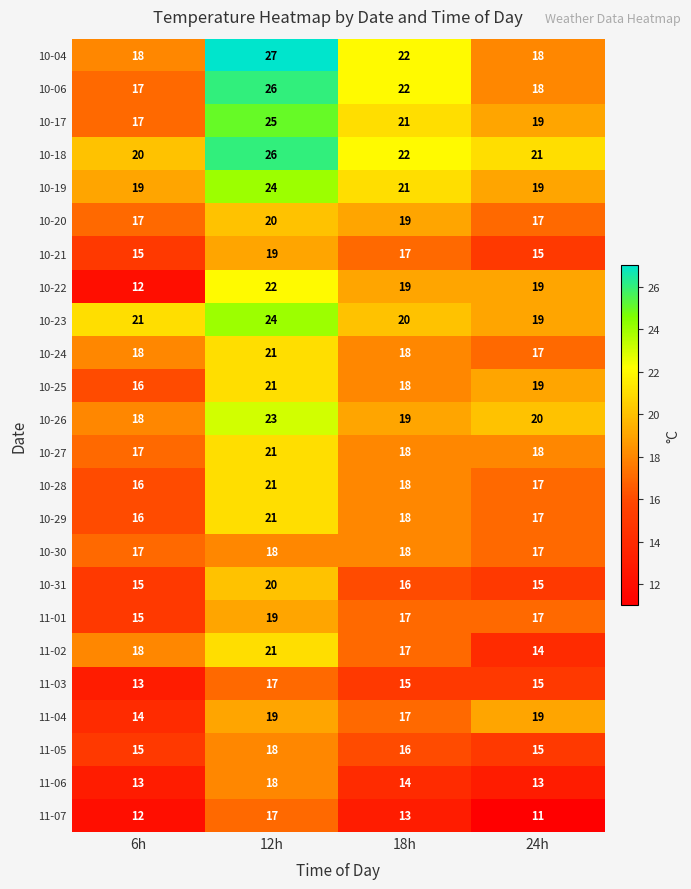

What is the maximum value for 10-27?

21